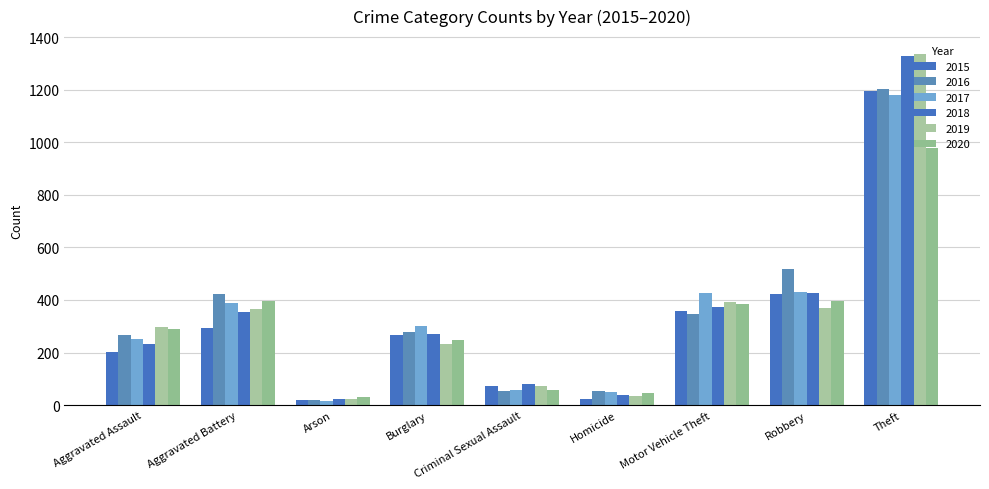

Where is 2017 nearest to the value 597?

Robbery